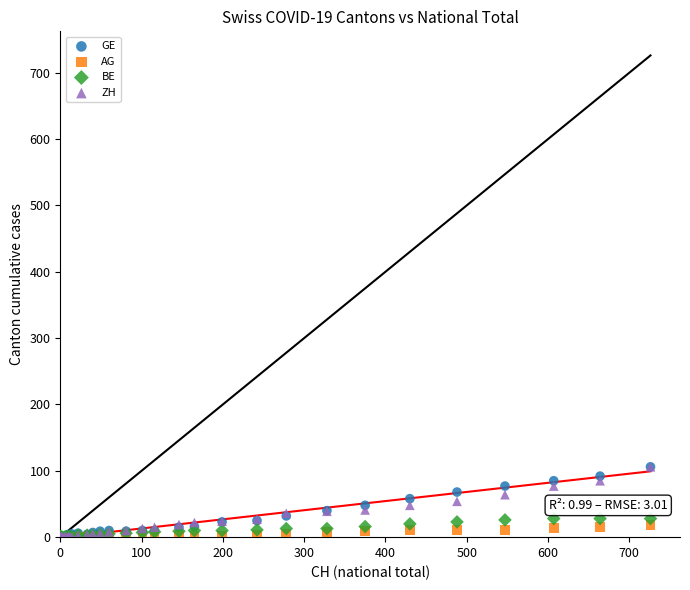

What are all the series names shown in the legend?

GE, AG, BE, ZH